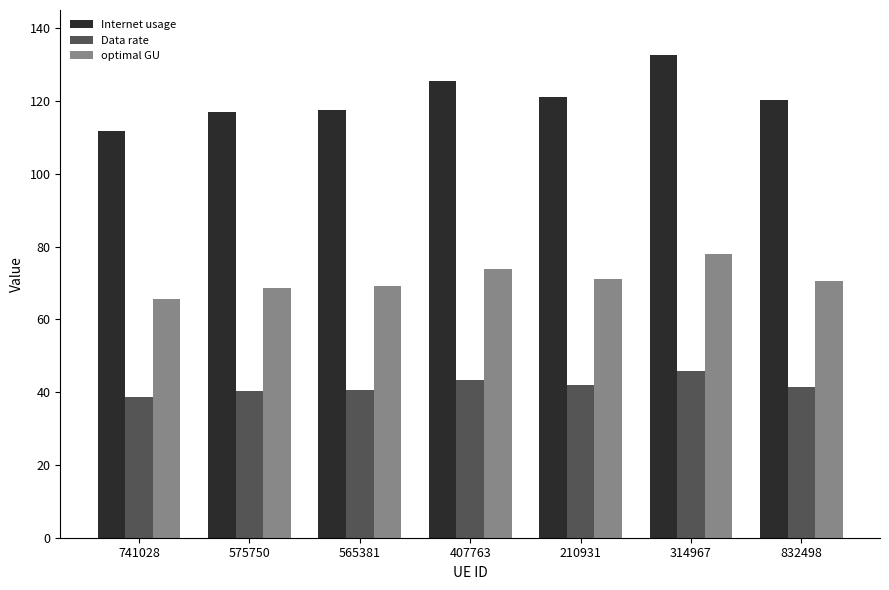

At which category does the chart reach its peak across all series?

314967